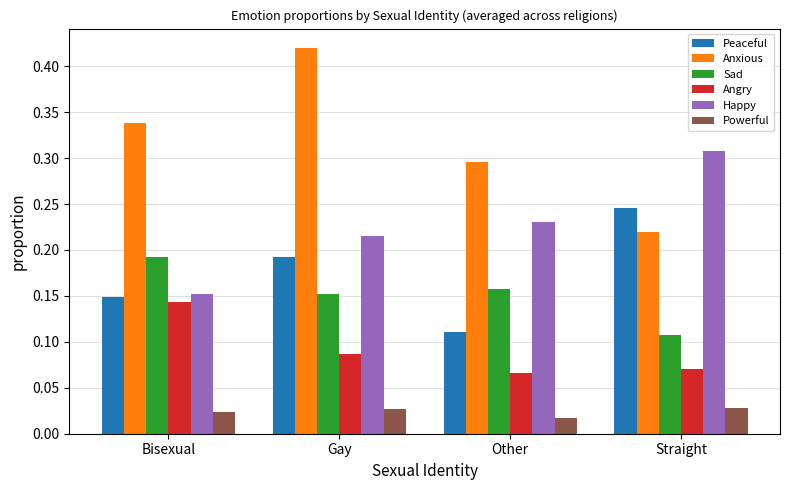

What is the label of the 1st bar from the right?

Straight